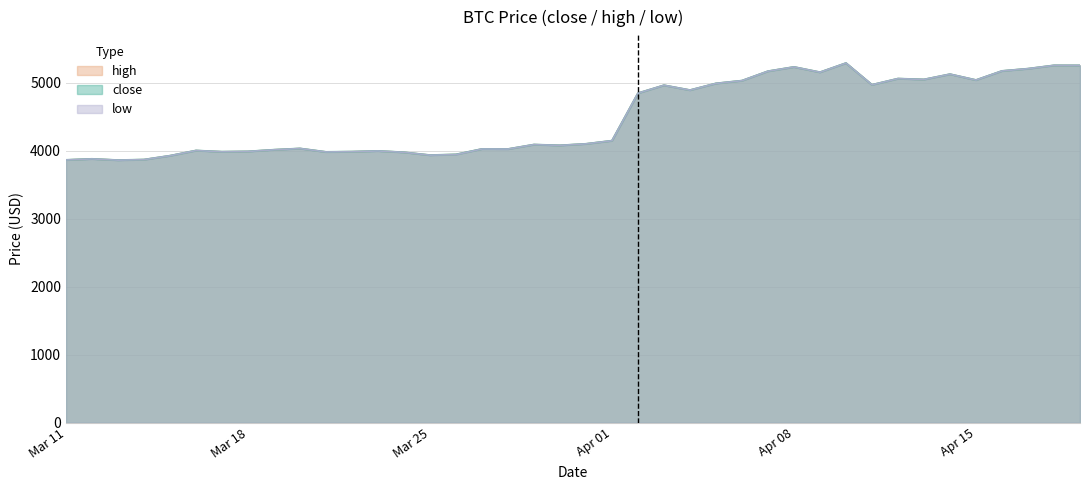

How many data points in close are less than 4102?

20